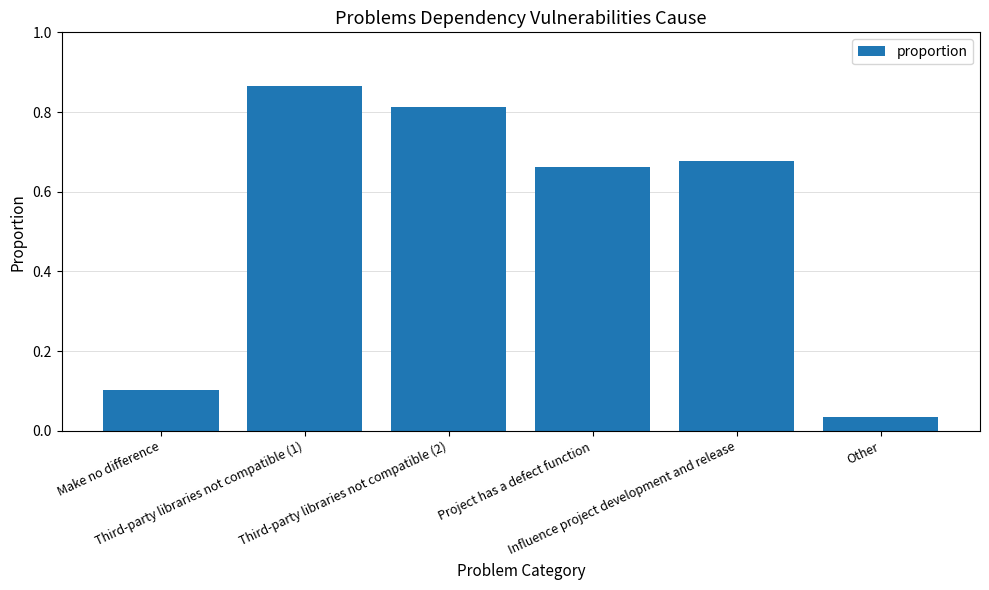

Which label corresponds to the largest value in the chart?

Third-party libraries not compatible (1)